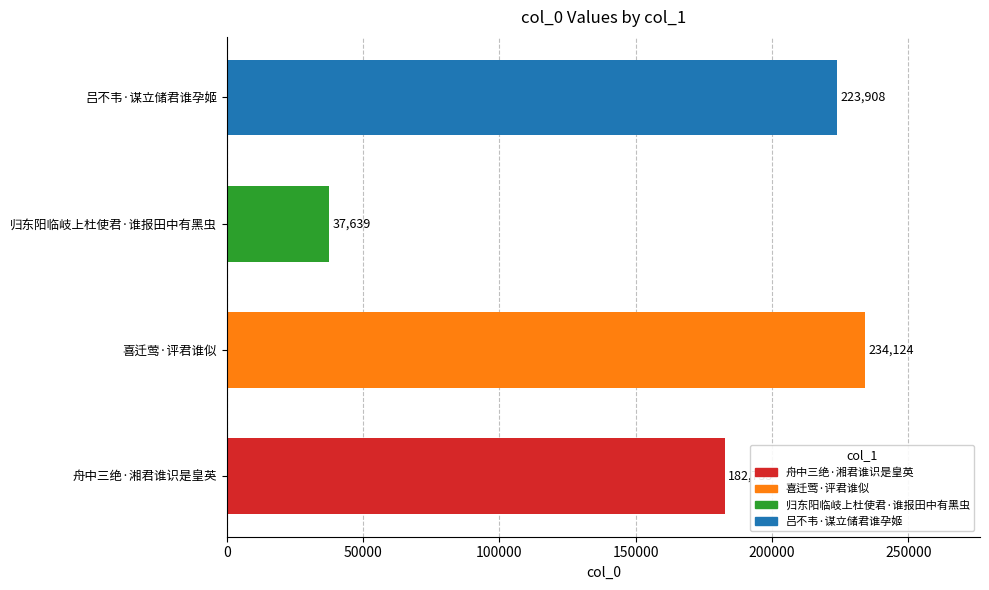

What is the change in value from 归东阳临岐上杜使君·谁报田中有黑虫 to 吕不韦·谋立储君谁孕姬?

+186269